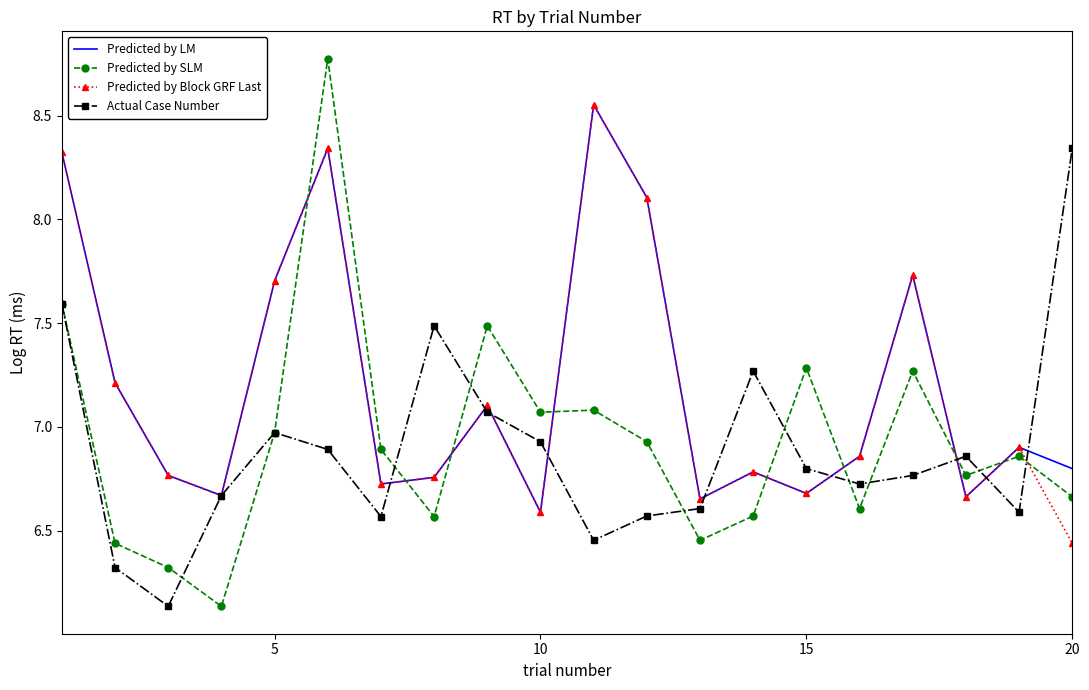

Which series has the largest range (max minus min)?

Predicted by SLM